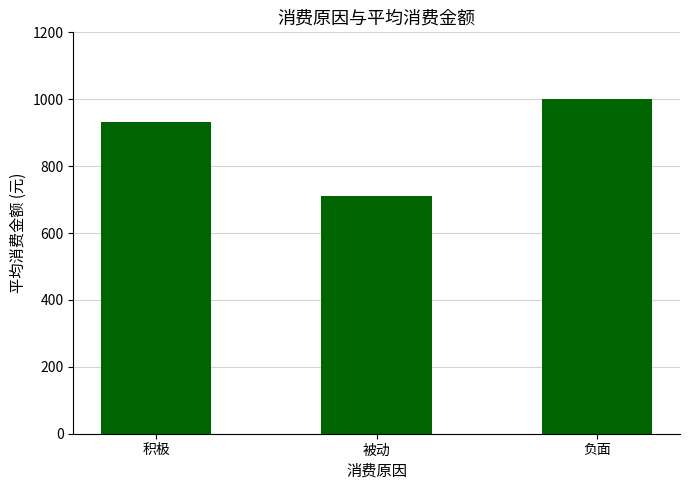

What is the label of the 3rd bar from the left?

负面